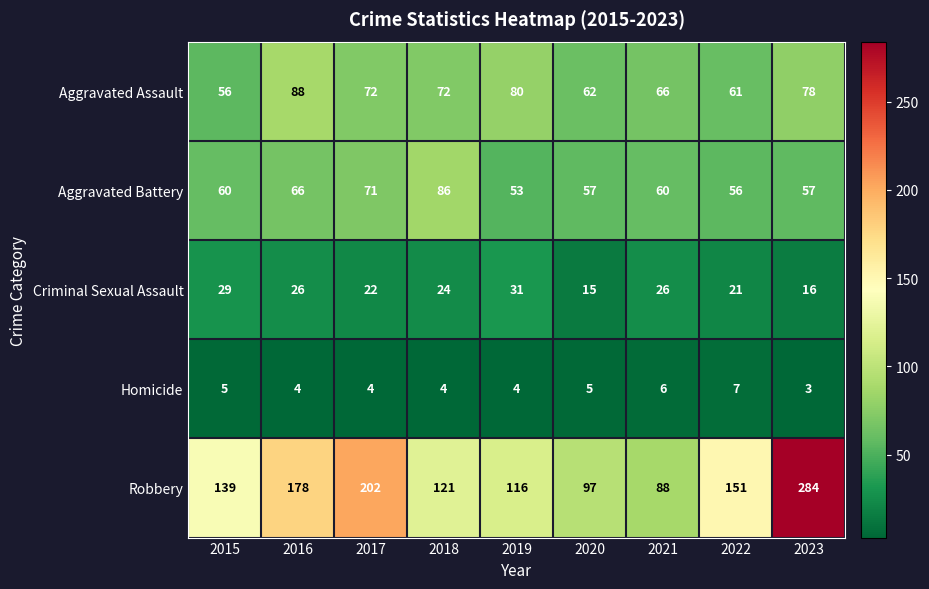

What is the total value across all series at 2015?

289